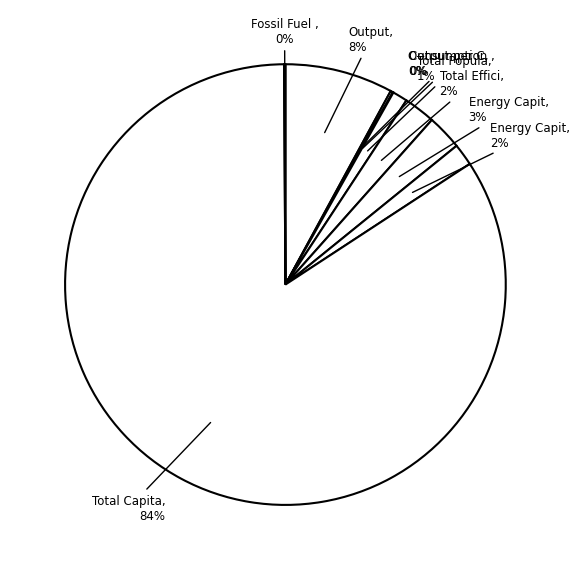

Which category has the biggest portion of the pie?

Total Capital